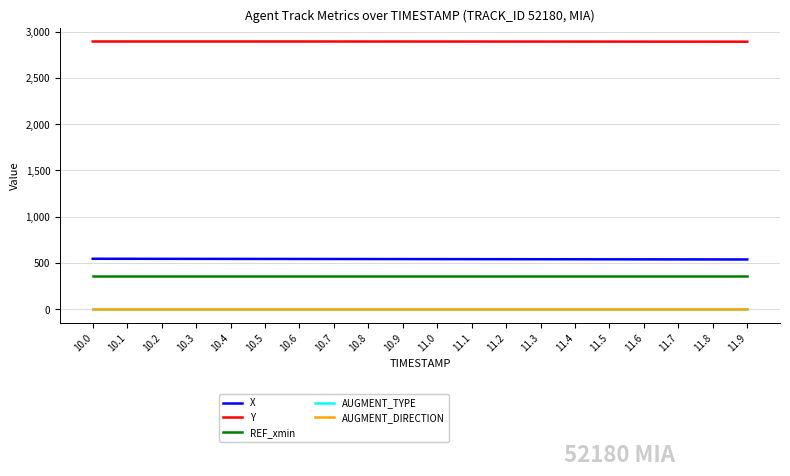

Between 10.0 and 11.3, which series saw the biggest shift?

X